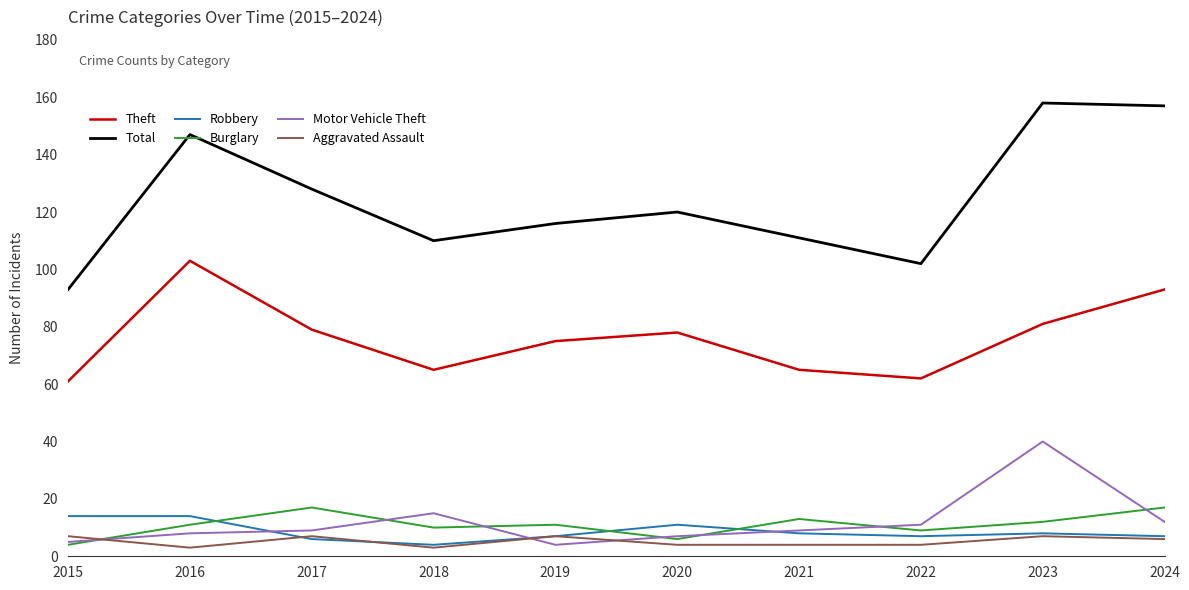

What are all the series names shown in the legend?

Theft, Total, Robbery, Burglary, Motor Vehicle Theft, Aggravated Assault